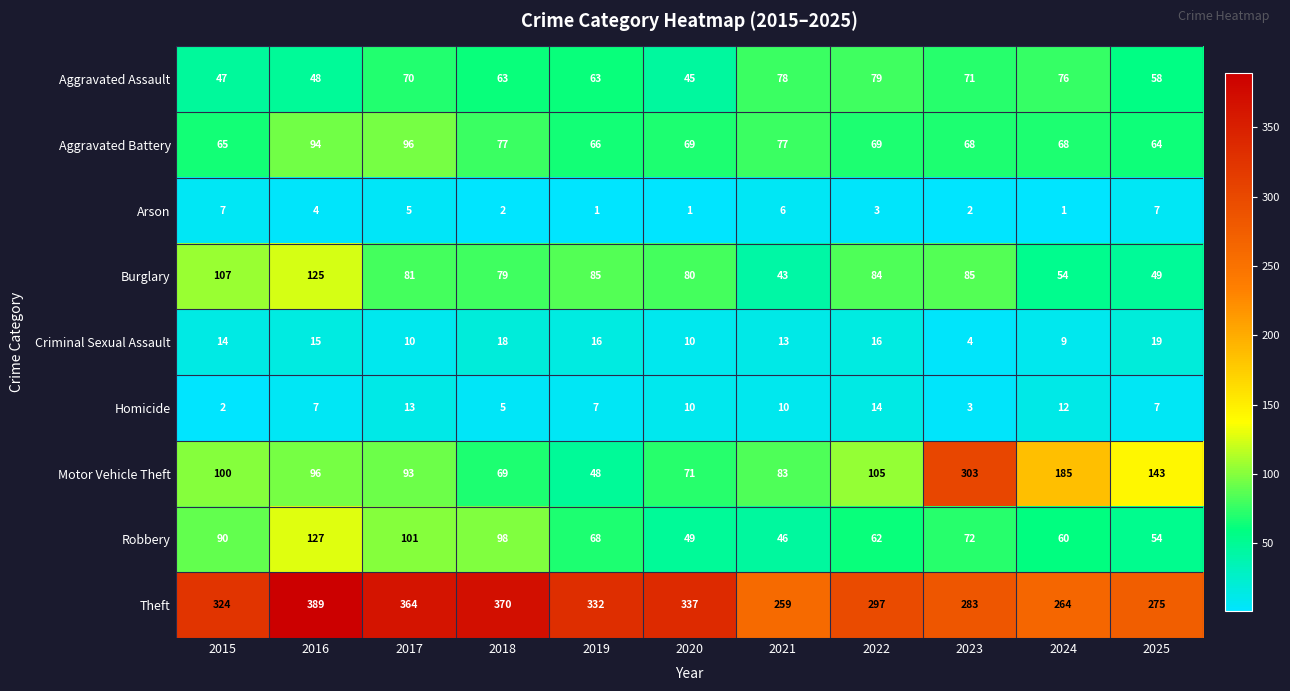

Count the number of data series in this chart.

9